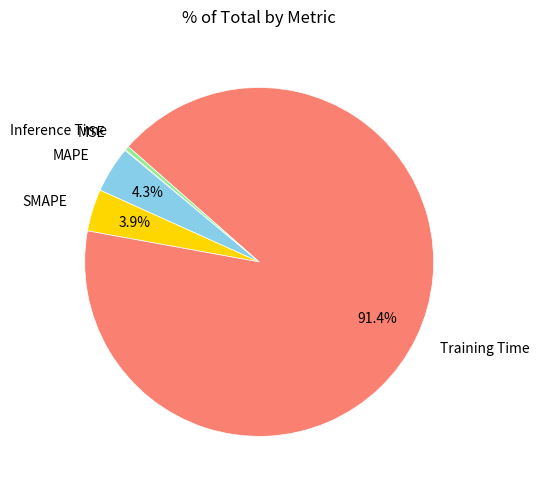

Which category accounts for the majority?

Training Time